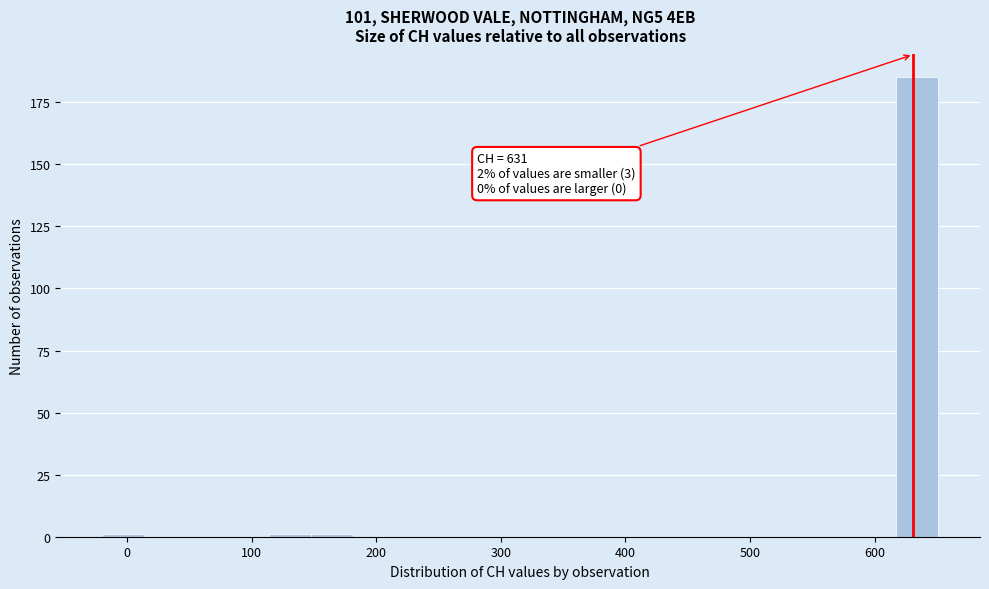

Around what value on the x-axis is the tallest bar? Give the approximate position of its centre, as read against the axis.

630